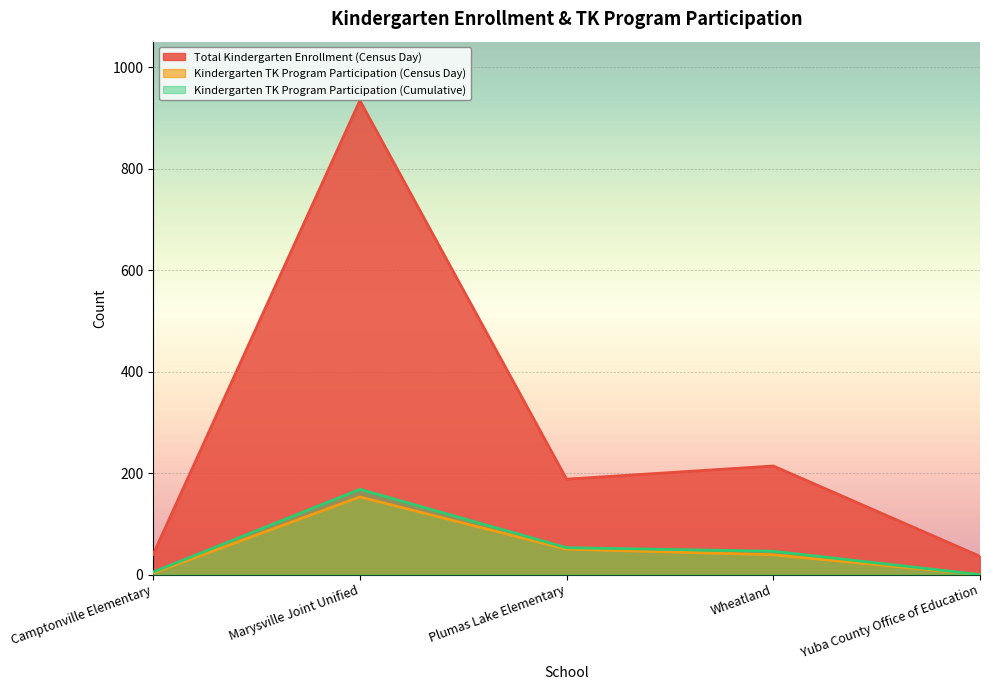

Rank the series by their maximum value, from highest to lowest.

Total Kindergarten Enrollment (Census Day), Kindergarten TK Program Participation (Cumulative), Kindergarten TK Program Participation (Census Day)